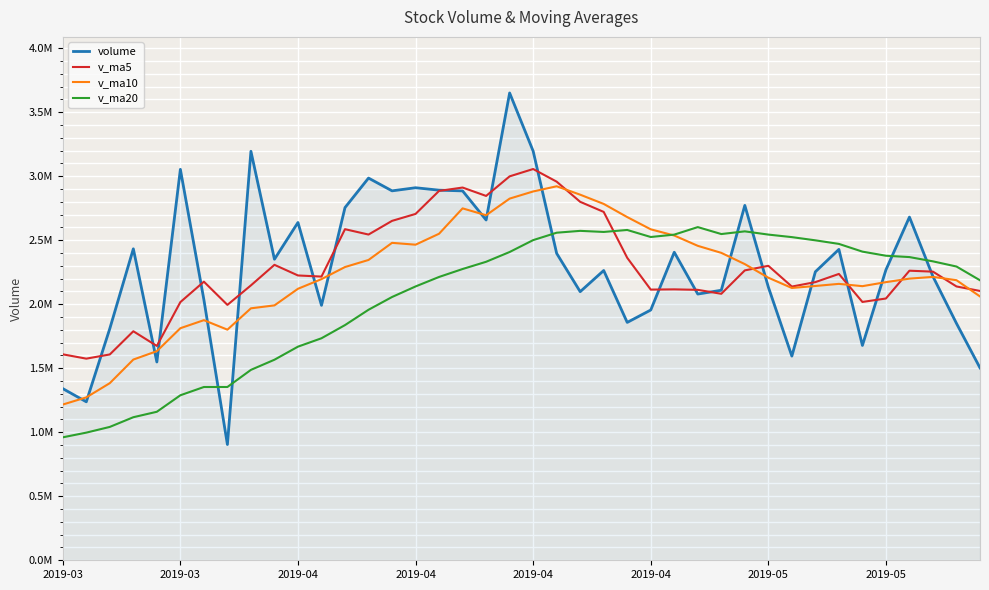

Does the chart display data point markers on the line(s)?

No